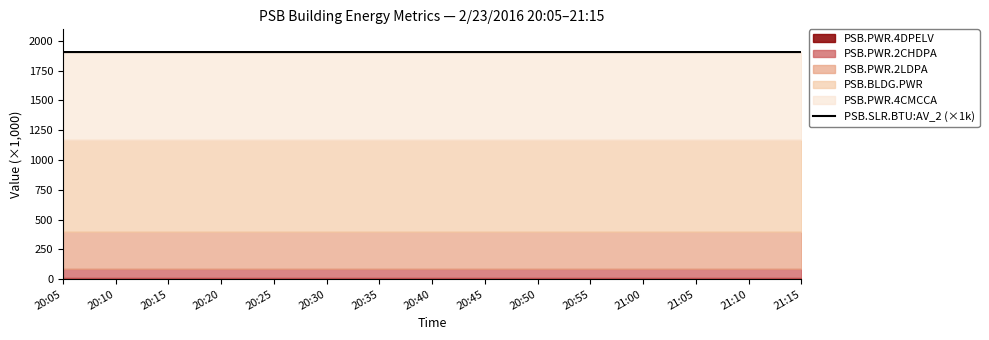

What is the label of the 14th point from the right?

20:10